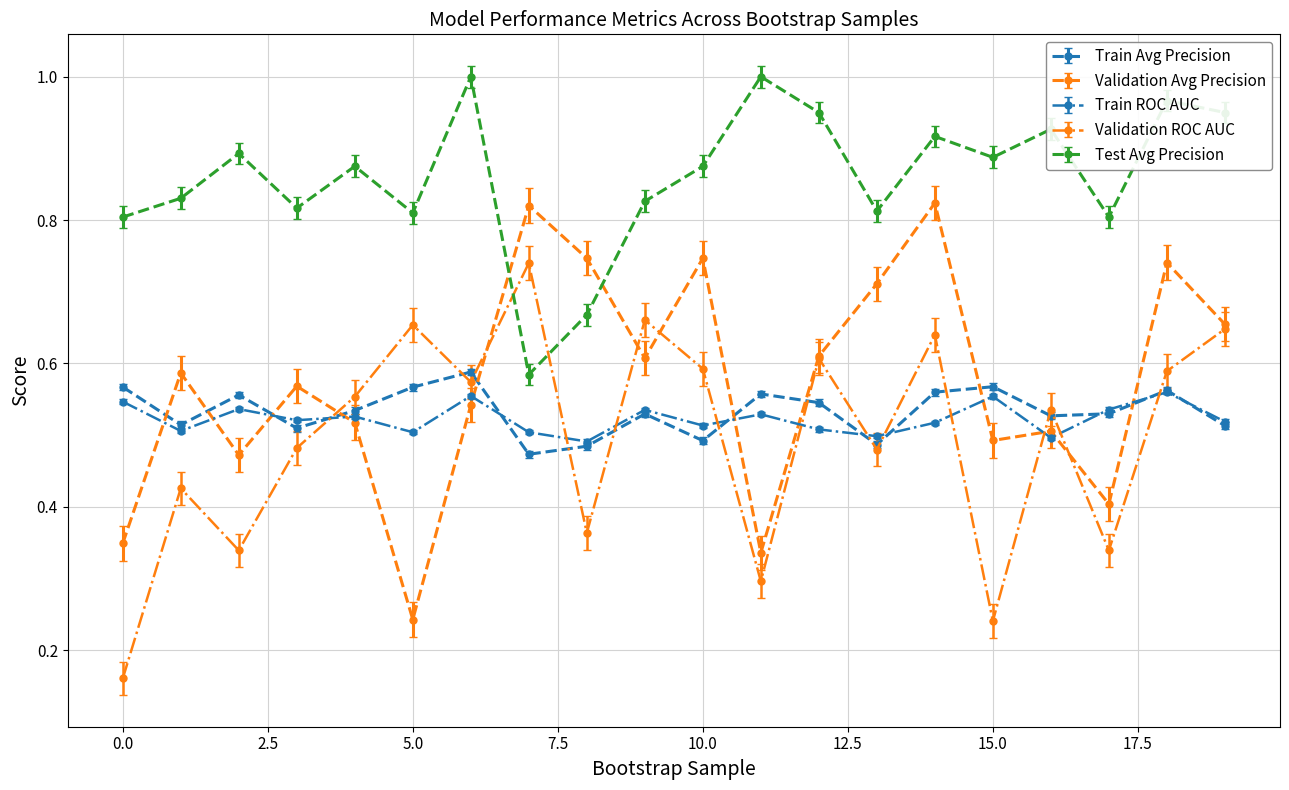

Which series has the largest total across all categories?

Test Avg Precision